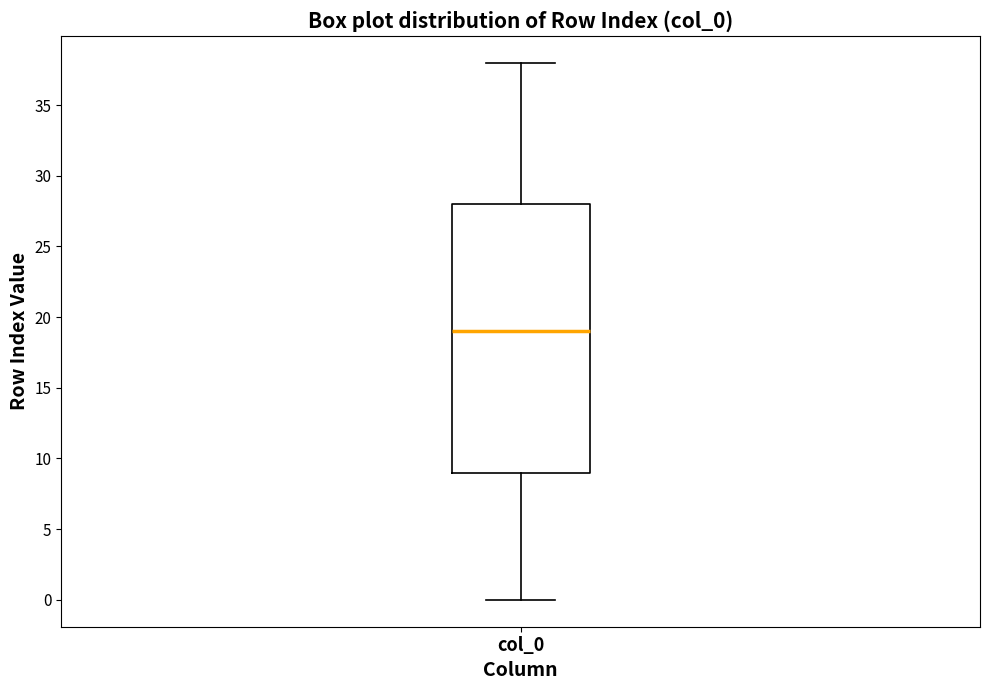

Where does the upper whisker of the box for col_0 end on the y-axis? The values are not printed on the chart, so give them approximately, as read against the axis.

38